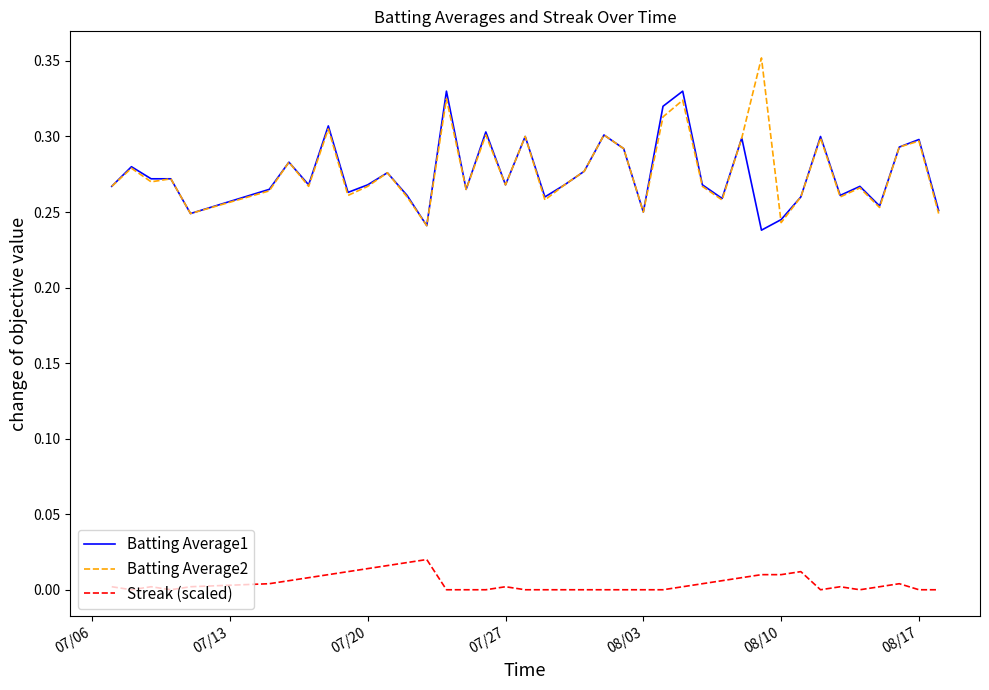

Rank the series by their maximum value, from lowest to highest.

Streak (scaled), Batting Average1, Batting Average2